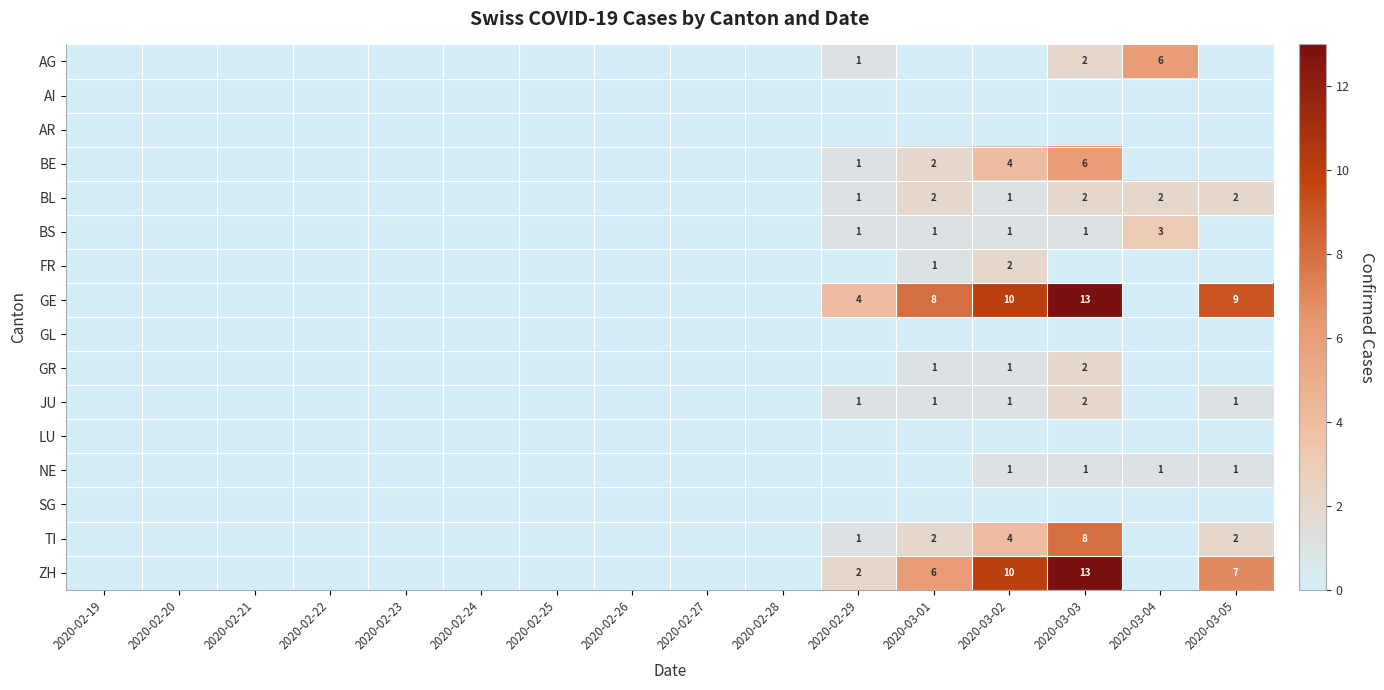

Is it true that GE equals 10 at 2020-03-02?

True